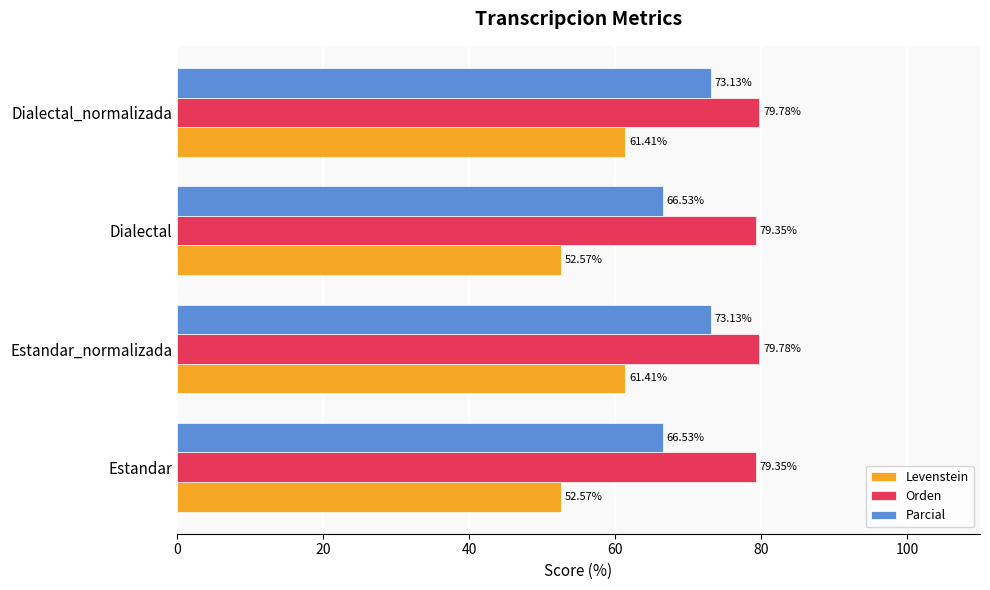

What is the difference between the maximum and minimum values in the Parcial series?

6.6